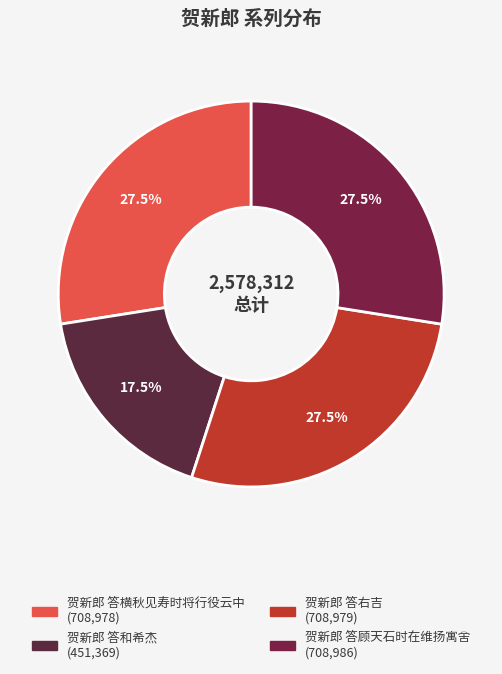

How many slices are in this pie chart?

4